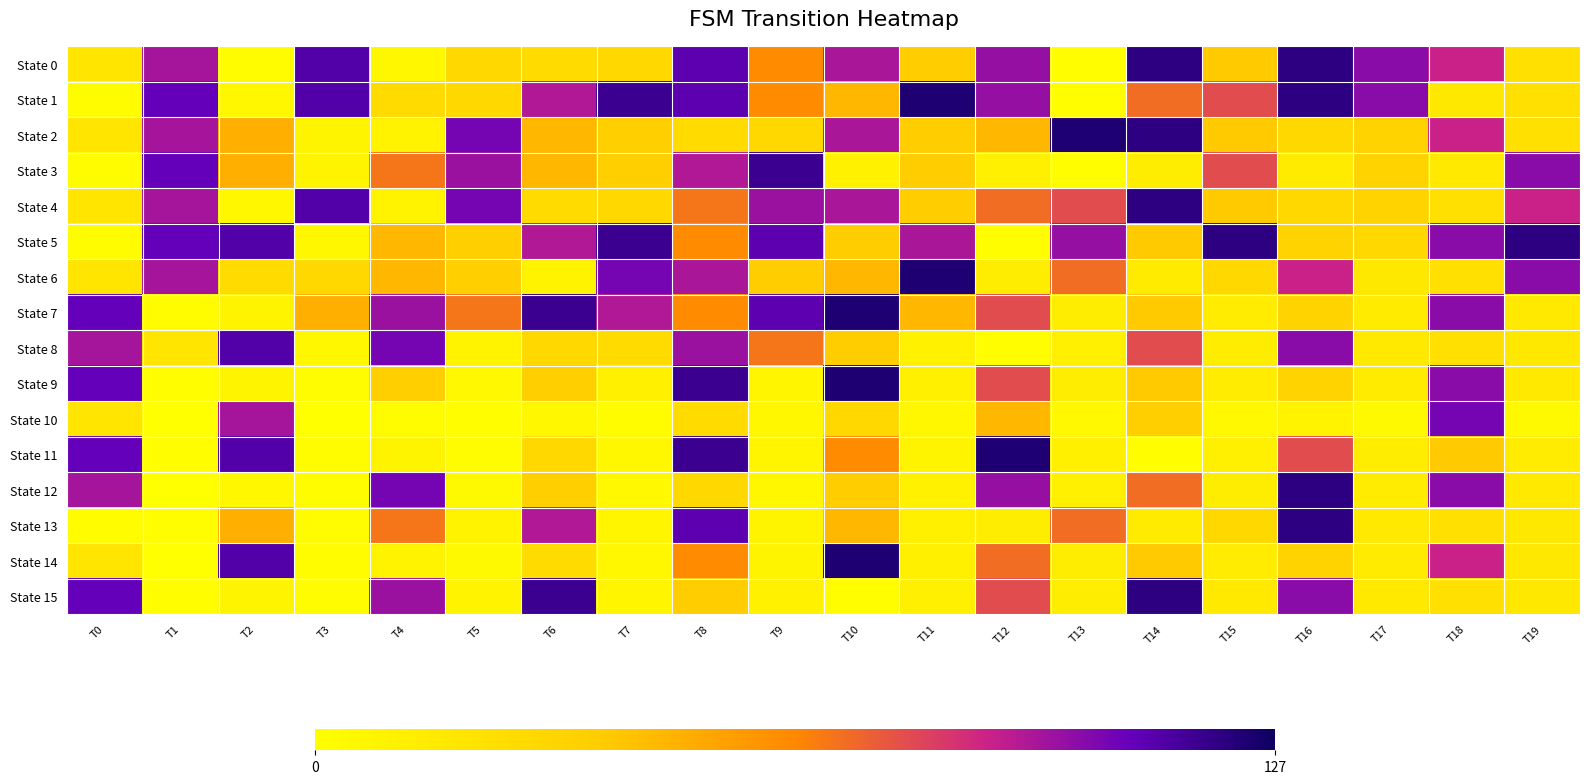

Which series has the largest total across all categories?

State 5